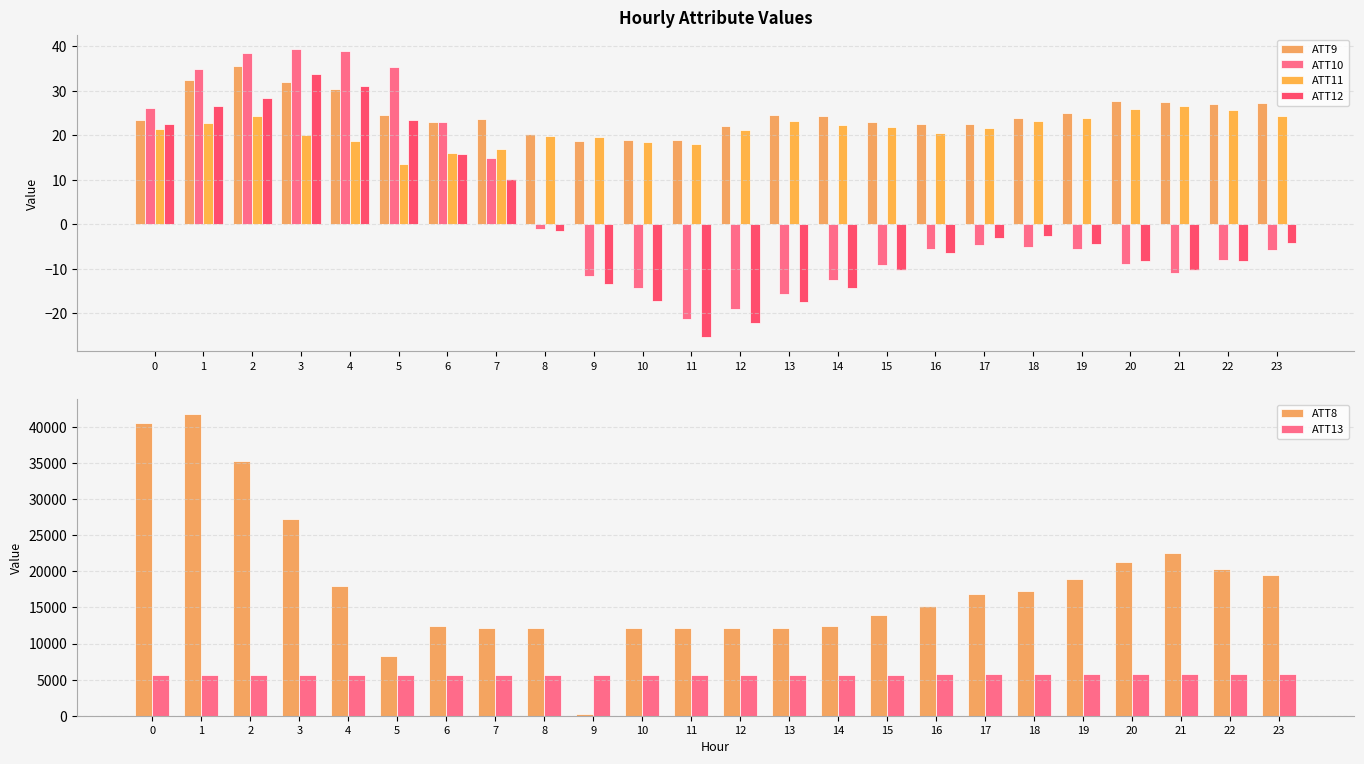

What is the value of the ATT8 bar at the 24th from the left?

19500.0